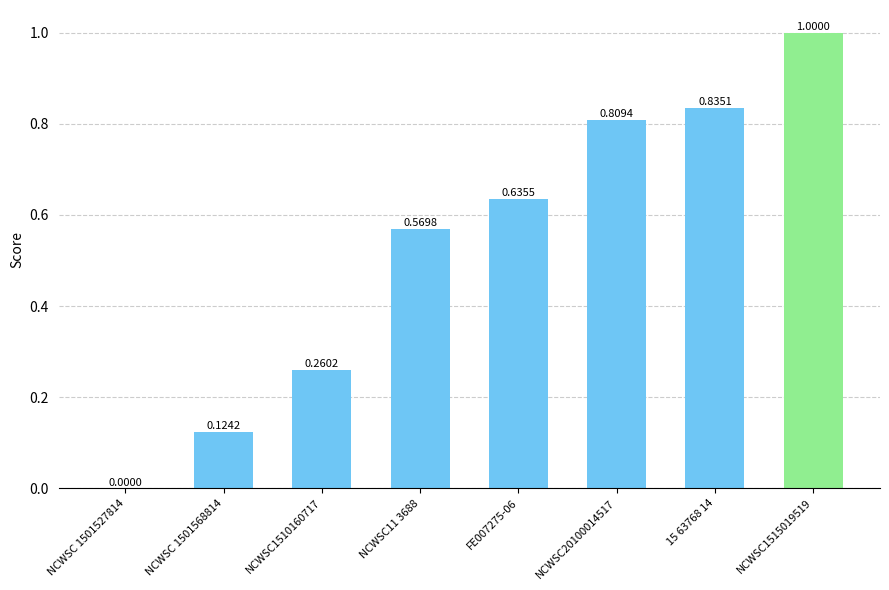

Are the bars horizontal?

No